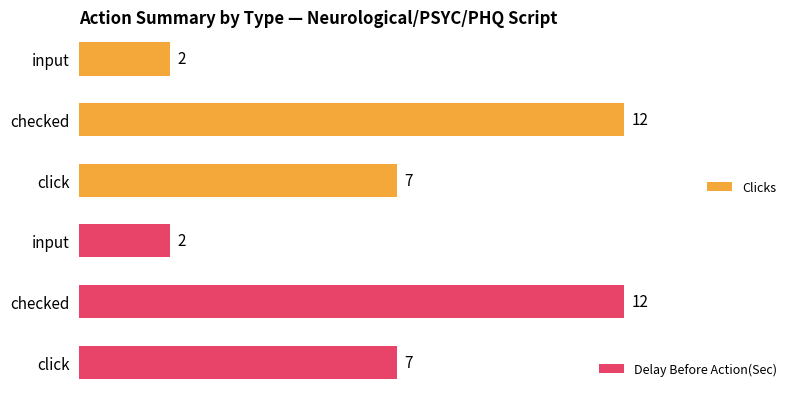

List the labels in order of Clicks value, smallest first.

input, click, checked